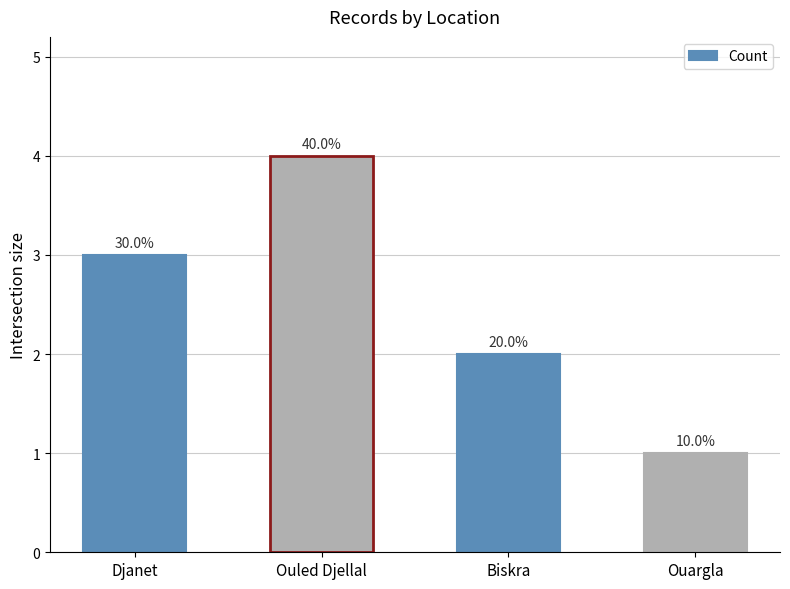

What is the change in value from Ouled Djellal to Ouargla?

-3